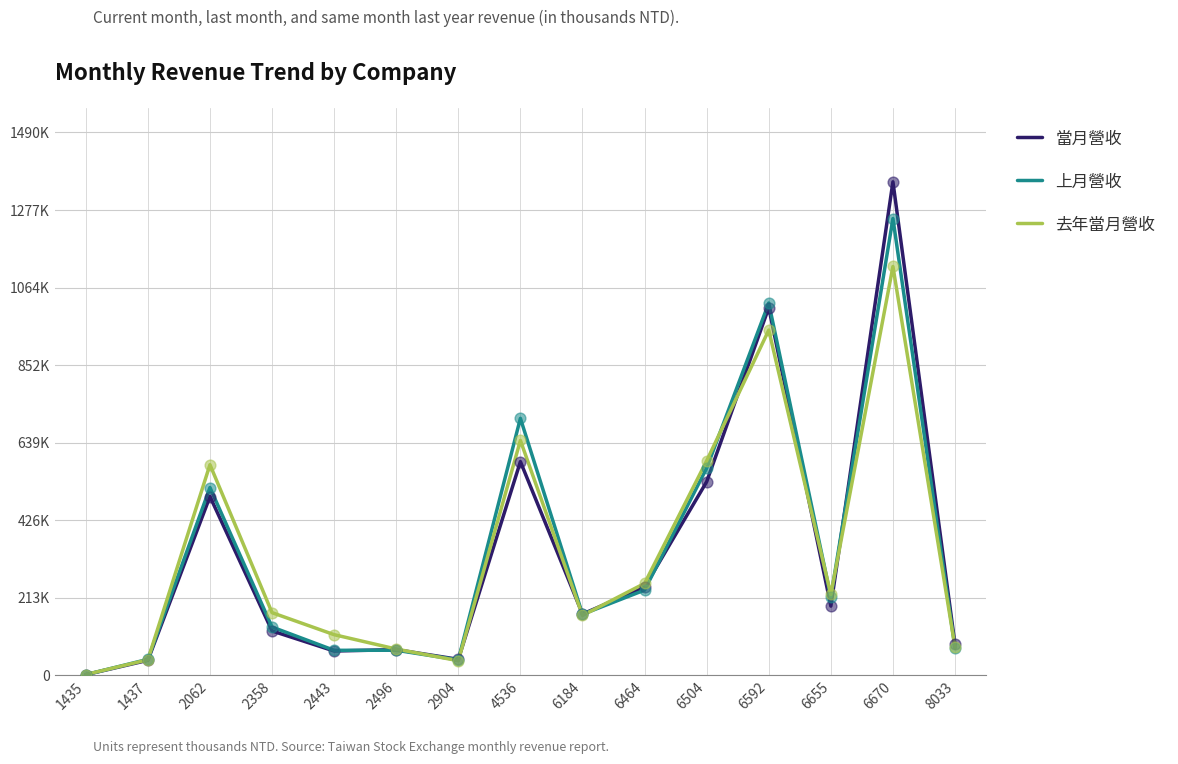

At which category is the sum across all series the highest?

6670